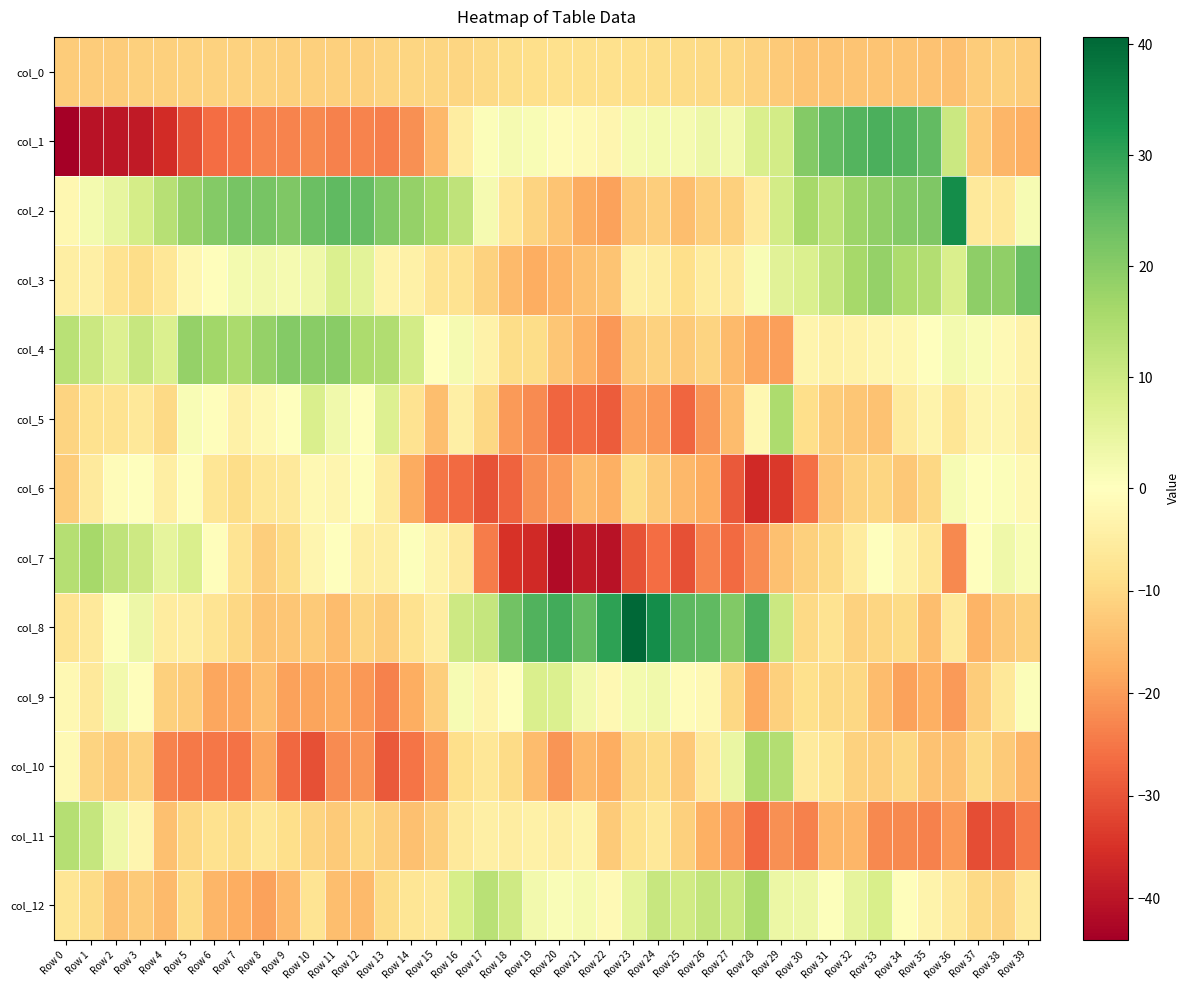

Reading left to right, extract all data points from this chart.

col_0: Row 0=-12.2	Row 1=-12.1	Row 2=-12.1	Row 3=-11.6	Row 4=-11.4	Row 5=-11.1	Row 6=-11.2	Row 7=-11.2	Row 8=-11.3	Row 9=-11.4	Row 10=-11.5	Row 11=-11.6	Row 12=-11.4	Row 13=-10.8	Row 14=-10.5	Row 15=-10.5	Row 16=-10.6	Row 17=-9.9	Row 18=-9.2	Row 19=-8.8	Row 20=-8.6	Row 21=-8.5	Row 22=-8.6	Row 23=-8.8	Row 24=-9.1	Row 25=-9.4	Row 26=-9.7	Row 27=-10.2	Row 28=-11.0	Row 29=-12.7	Row 30=-13.6	Row 31=-13.6	Row 32=-13.6	Row 33=-13.7	Row 34=-13.7	Row 35=-13.9	Row 36=-14.2	Row 37=-12.2	Row 38=-11.6	Row 39=-12.1
col_1: Row 0=-44.0	Row 1=-40.3	Row 2=-39.8	Row 3=-39.0	Row 4=-36.0	Row 5=-30.4	Row 6=-26.3	Row 7=-25.4	Row 8=-23.2	Row 9=-23.3	Row 10=-22.7	Row 11=-23.4	Row 12=-23.2	Row 13=-23.9	Row 14=-21.4	Row 15=-15.6	Row 16=-4.8	Row 17=0.9	Row 18=2.0	Row 19=1.5	Row 20=-0.7	Row 21=-1.4	Row 22=-2.4	Row 23=2.1	Row 24=2.3	Row 25=2.2	Row 26=3.6	Row 27=2.7	Row 28=7.6	Row 29=8.9	Row 30=20.5	Row 31=24.8	Row 32=26.3	Row 33=27.1	Row 34=26.3	Row 35=24.5	Row 36=10.2	Row 37=-12.7	Row 38=-16.1	Row 39=-16.9
col_2: Row 0=-2.2	Row 1=2.4	Row 2=4.9	Row 3=8.6	Row 4=13.5	Row 5=18.1	Row 6=20.5	Row 7=22.0	Row 8=21.9	Row 9=21.1	Row 10=23.6	Row 11=24.8	Row 12=24.2	Row 13=21.0	Row 14=18.2	Row 15=15.8	Row 16=12.4	Row 17=2.2	Row 18=-6.7	Row 19=-10.8	Row 20=-13.7	Row 21=-17.7	Row 22=-19.1	Row 23=-13.0	Row 24=-12.0	Row 25=-14.5	Row 26=-12.0	Row 27=-11.4	Row 28=-5.7	Row 29=9.1	Row 30=16.1	Row 31=12.8	Row 32=17.2	Row 33=18.9	Row 34=20.5	Row 35=21.0	Row 36=34.3	Row 37=-6.0	Row 38=-6.4	Row 39=1.9
col_3: Row 0=-4.6	Row 1=-4.3	Row 2=-7.8	Row 3=-9.1	Row 4=-6.7	Row 5=-2.2	Row 6=-0.6	Row 7=2.3	Row 8=2.7	Row 9=2.0	Row 10=3.4	Row 11=7.4	Row 12=5.7	Row 13=-3.4	Row 14=-3.9	Row 15=-7.3	Row 16=-7.8	Row 17=-11.0	Row 18=-15.2	Row 19=-17.3	Row 20=-16.4	Row 21=-14.4	Row 22=-13.5	Row 23=-4.5	Row 24=-5.1	Row 25=-8.9	Row 26=-5.5	Row 27=-5.7	Row 28=1.3	Row 29=6.3	Row 30=7.6	Row 31=11.1	Row 32=16.0	Row 33=18.1	Row 34=15.1	Row 35=14.0	Row 36=7.7	Row 37=19.3	Row 38=19.0	Row 39=23.8
col_4: Row 0=13.1	Row 1=10.3	Row 2=7.3	Row 3=10.9	Row 4=7.6	Row 5=18.4	Row 6=16.8	Row 7=15.4	Row 8=18.3	Row 9=20.5	Row 10=19.7	Row 11=19.8	Row 12=15.1	Row 13=14.5	Row 14=9.0	Row 15=0.0	Row 16=2.1	Row 17=-3.6	Row 18=-9.0	Row 19=-9.0	Row 20=-13.1	Row 21=-16.8	Row 22=-20.5	Row 23=-12.1	Row 24=-11.2	Row 25=-12.7	Row 26=-10.8	Row 27=-15.2	Row 28=-18.3	Row 29=-19.3	Row 30=-3.0	Row 31=-3.8	Row 32=-3.6	Row 33=-2.7	Row 34=-2.2	Row 35=-0.1	Row 36=2.2	Row 37=1.3	Row 38=-1.7	Row 39=-3.7
col_5: Row 0=-10.7	Row 1=-8.1	Row 2=-7.9	Row 3=-6.4	Row 4=-9.7	Row 5=1.3	Row 6=-0.4	Row 7=-4.0	Row 8=-2.0	Row 9=0.1	Row 10=7.7	Row 11=2.9	Row 12=0.2	Row 13=7.1	Row 14=-7.6	Row 15=-14.7	Row 16=-4.3	Row 17=-10.3	Row 18=-20.1	Row 19=-22.3	Row 20=-27.4	Row 21=-26.8	Row 22=-28.9	Row 23=-19.6	Row 24=-20.4	Row 25=-27.2	Row 26=-20.8	Row 27=-15.1	Row 28=-2.2	Row 29=15.1	Row 30=-8.8	Row 31=-12.3	Row 32=-13.2	Row 33=-13.9	Row 34=-5.5	Row 35=-3.1	Row 36=-7.0	Row 37=-2.9	Row 38=-2.7	Row 39=-4.6
col_6: Row 0=-12.4	Row 1=-5.7	Row 2=-0.9	Row 3=-0.1	Row 4=-4.6	Row 5=-0.5	Row 6=-7.1	Row 7=-9.3	Row 8=-6.7	Row 9=-5.9	Row 10=-2.0	Row 11=-2.7	Row 12=-0.5	Row 13=-5.2	Row 14=-17.7	Row 15=-24.8	Row 16=-26.7	Row 17=-30.2	Row 18=-27.8	Row 19=-21.5	Row 20=-20.2	Row 21=-15.3	Row 22=-17.2	Row 23=-9.2	Row 24=-12.5	Row 25=-15.7	Row 26=-17.3	Row 27=-29.0	Row 28=-36.3	Row 29=-34.0	Row 30=-26.0	Row 31=-13.8	Row 32=-11.0	Row 33=-10.6	Row 34=-13.0	Row 35=-10.1	Row 36=1.7	Row 37=-0.3	Row 38=0.8	Row 39=-1.8
col_7: Row 0=13.9	Row 1=16.1	Row 2=12.1	Row 3=10.0	Row 4=5.1	Row 5=7.8	Row 6=-0.4	Row 7=-7.5	Row 8=-11.8	Row 9=-9.6	Row 10=-2.4	Row 11=-0.3	Row 12=-4.7	Row 13=-4.5	Row 14=0.3	Row 15=-3.3	Row 16=-5.7	Row 17=-24.2	Row 18=-35.1	Row 19=-36.3	Row 20=-41.8	Row 21=-39.2	Row 22=-40.3	Row 23=-30.1	Row 24=-26.4	Row 25=-30.5	Row 26=-23.1	Row 27=-26.6	Row 28=-22.2	Row 29=-14.3	Row 30=-11.6	Row 31=-9.8	Row 32=-5.4	Row 33=0.1	Row 34=-3.7	Row 35=-6.6	Row 36=-22.6	Row 37=0.3	Row 38=3.2	Row 39=1.3
col_8: Row 0=-7.3	Row 1=-6.2	Row 2=0.5	Row 3=3.5	Row 4=-5.2	Row 5=-5.1	Row 6=-7.4	Row 7=-10.1	Row 8=-13.5	Row 9=-13.3	Row 10=-12.6	Row 11=-15.1	Row 12=-11.0	Row 13=-12.3	Row 14=-8.2	Row 15=-5.0	Row 16=10.1	Row 17=11.3	Row 18=22.9	Row 19=26.7	Row 20=28.0	Row 21=24.6	Row 22=30.2	Row 23=40.7	Row 24=34.2	Row 25=25.3	Row 26=25.0	Row 27=20.7	Row 28=27.2	Row 29=10.3	Row 30=-9.7	Row 31=-7.9	Row 32=-11.0	Row 33=-10.5	Row 34=-9.5	Row 35=-14.5	Row 36=-6.1	Row 37=-16.4	Row 38=-12.9	Row 39=-11.4
col_9: Row 0=-1.8	Row 1=-6.0	Row 2=2.8	Row 3=-0.6	Row 4=-11.7	Row 5=-12.3	Row 6=-18.3	Row 7=-18.3	Row 8=-14.5	Row 9=-19.2	Row 10=-18.8	Row 11=-18.1	Row 12=-20.6	Row 13=-23.6	Row 14=-17.3	Row 15=-11.7	Row 16=1.6	Row 17=-2.8	Row 18=-0.1	Row 19=7.8	Row 20=7.5	Row 21=2.9	Row 22=-2.0	Row 23=2.3	Row 24=3.1	Row 25=-0.7	Row 26=-2.0	Row 27=-10.1	Row 28=-18.2	Row 29=-11.7	Row 30=-8.4	Row 31=-9.9	Row 32=-10.2	Row 33=-15.1	Row 34=-19.0	Row 35=-17.1	Row 36=-20.2	Row 37=-12.3	Row 38=-6.3	Row 39=1.0
col_10: Row 0=-1.6	Row 1=-10.7	Row 2=-12.6	Row 3=-11.0	Row 4=-23.1	Row 5=-24.4	Row 6=-24.9	Row 7=-25.7	Row 8=-18.9	Row 9=-27.1	Row 10=-30.4	Row 11=-22.3	Row 12=-21.2	Row 13=-29.2	Row 14=-25.2	Row 15=-20.4	Row 16=-8.7	Row 17=-6.6	Row 18=-9.4	Row 19=-15.0	Row 20=-20.9	Row 21=-15.5	Row 22=-17.4	Row 23=-10.4	Row 24=-9.6	Row 25=-12.9	Row 26=-5.9	Row 27=4.2	Row 28=15.7	Row 29=14.3	Row 30=-5.8	Row 31=-7.1	Row 32=-11.2	Row 33=-11.9	Row 34=-10.2	Row 35=-13.8	Row 36=-14.2	Row 37=-9.7	Row 38=-12.6	Row 39=-16.2
col_11: Row 0=13.7	Row 1=11.4	Row 2=3.2	Row 3=-2.7	Row 4=-14.2	Row 5=-10.1	Row 6=-8.0	Row 7=-9.1	Row 8=-6.8	Row 9=-8.7	Row 10=-10.7	Row 11=-12.4	Row 12=-10.3	Row 13=-11.8	Row 14=-14.3	Row 15=-11.8	Row 16=-6.1	Row 17=-4.4	Row 18=-5.0	Row 19=-3.9	Row 20=-4.8	Row 21=-3.4	Row 22=-12.6	Row 23=-8.0	Row 24=-6.5	Row 25=-11.4	Row 26=-17.0	Row 27=-20.2	Row 28=-27.5	Row 29=-21.3	Row 30=-23.7	Row 31=-16.1	Row 32=-16.1	Row 33=-22.5	Row 34=-22.4	Row 35=-23.4	Row 36=-20.5	Row 37=-31.0	Row 38=-29.4	Row 39=-24.8
col_12: Row 0=-7.0	Row 1=-9.5	Row 2=-14.1	Row 3=-12.6	Row 4=-15.4	Row 5=-9.4	Row 6=-16.1	Row 7=-17.5	Row 8=-19.2	Row 9=-15.5	Row 10=-7.3	Row 11=-14.7	Row 12=-15.3	Row 13=-9.4	Row 14=-6.9	Row 15=-6.4	Row 16=8.5	Row 17=13.1	Row 18=9.7	Row 19=2.8	Row 20=1.2	Row 21=2.1	Row 22=-1.6	Row 23=5.5	Row 24=11.1	Row 25=9.2	Row 26=11.6	Row 27=10.8	Row 28=16.2	Row 29=4.1	Row 30=3.6	Row 31=0.6	Row 32=5.2	Row 33=8.2	Row 34=-0.5	Row 35=-3.3	Row 36=-5.9	Row 37=-9.9	Row 38=-10.7	Row 39=-5.8